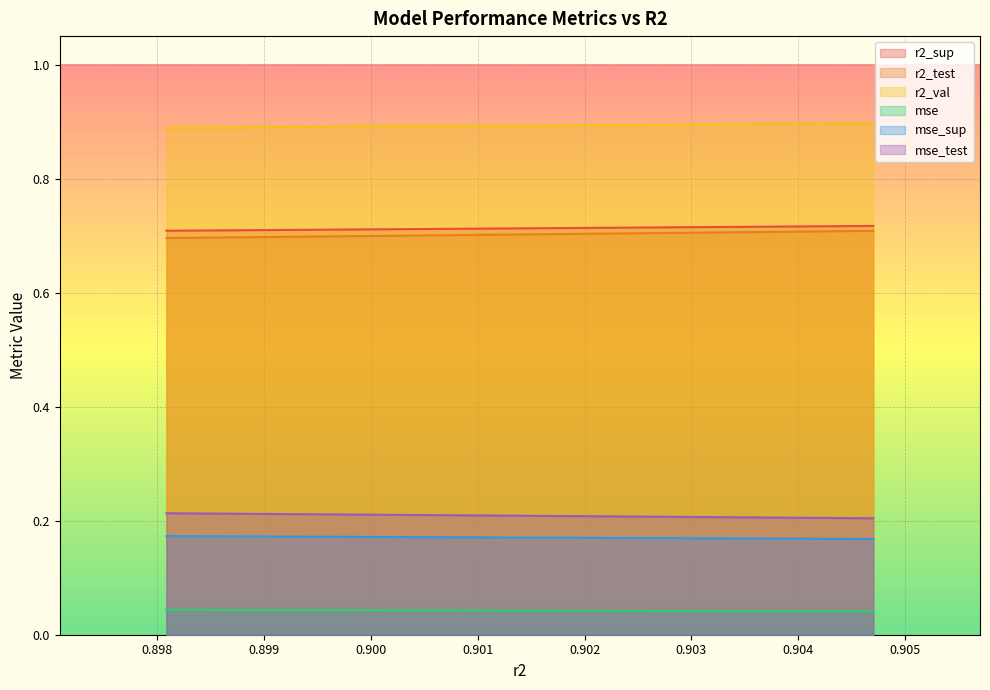

At which category is the sum across all series the highest?

0.9047027361056349